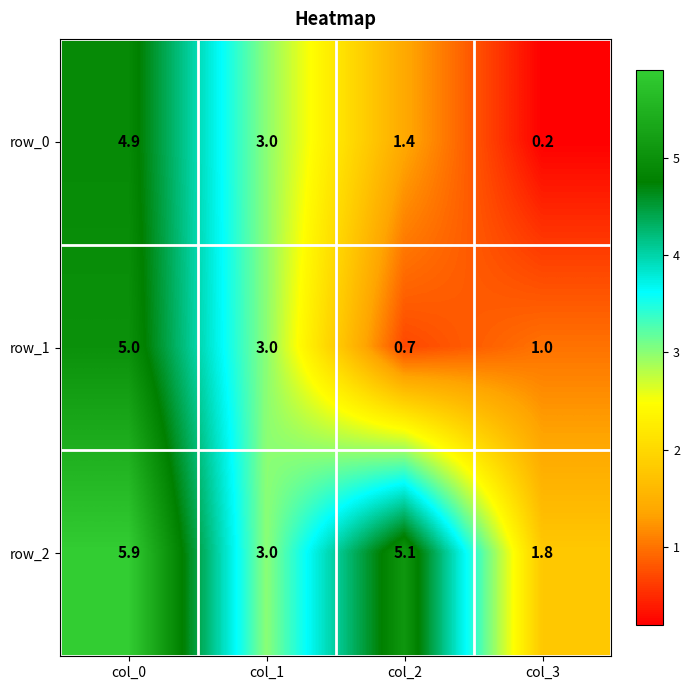

How many data points does each series have?

4